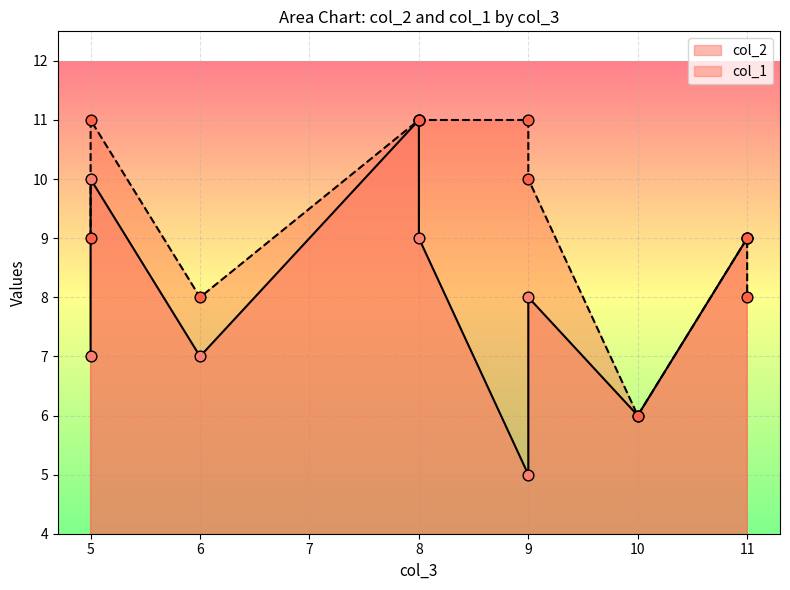

At how many categories does at least one series exceed 7?

9